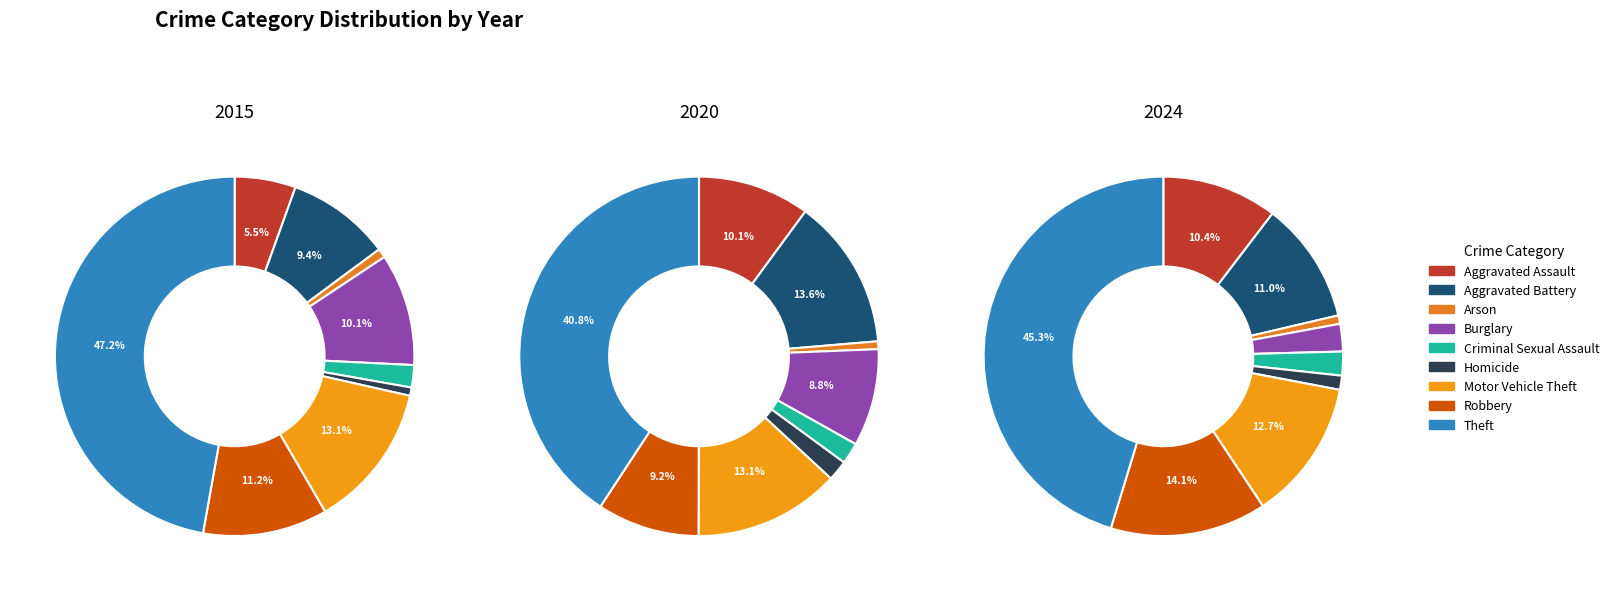

Which category has the smallest portion of the pie?

Homicide